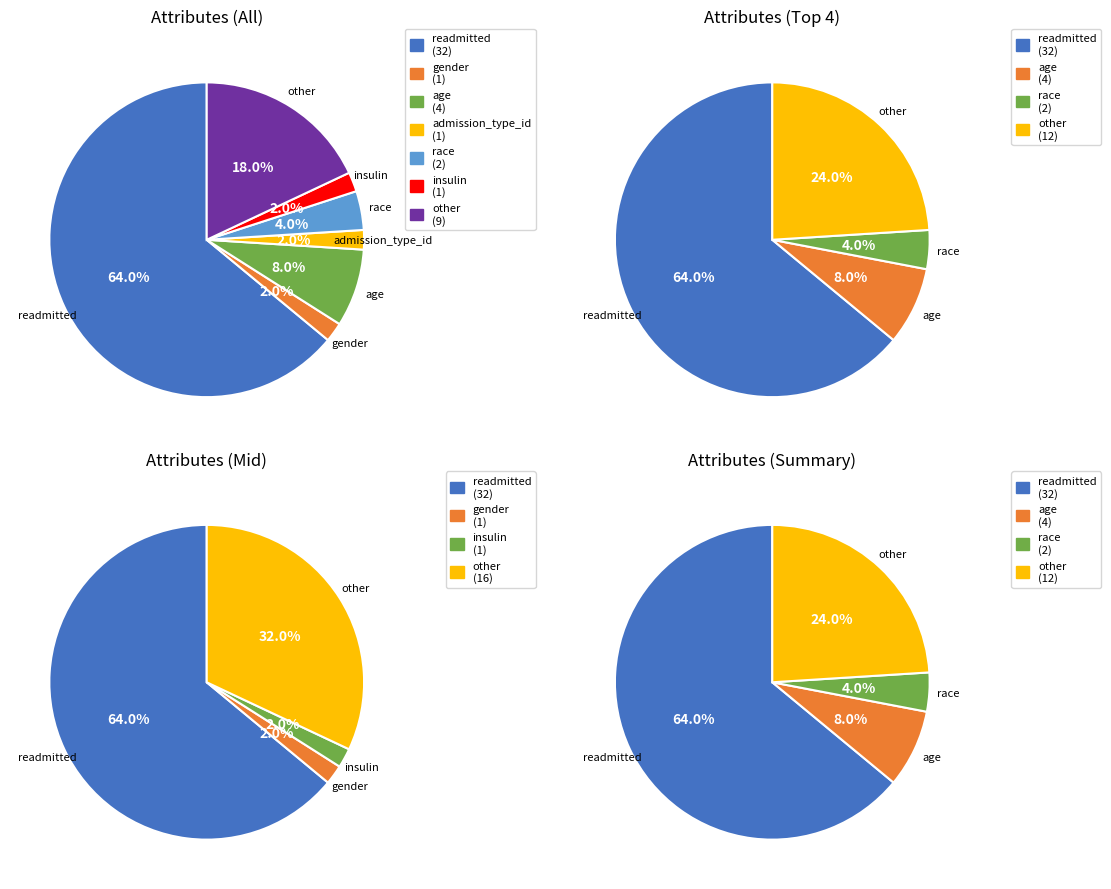

To the nearest percent, what portion does other represent?

18%